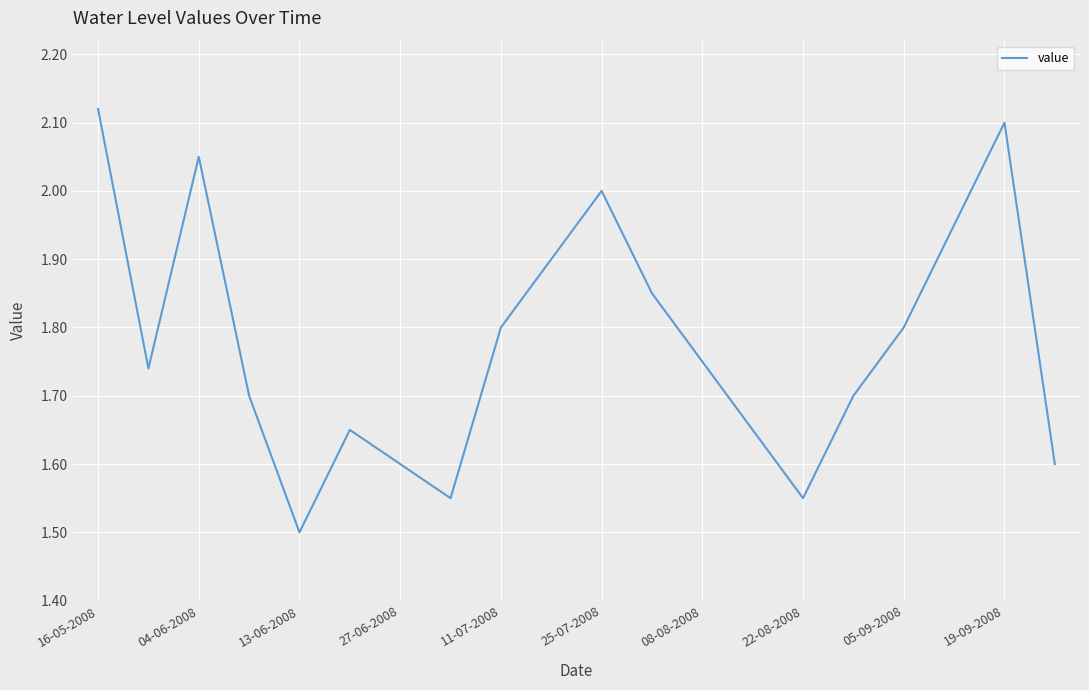

What is the difference between the maximum and minimum values?

0.6